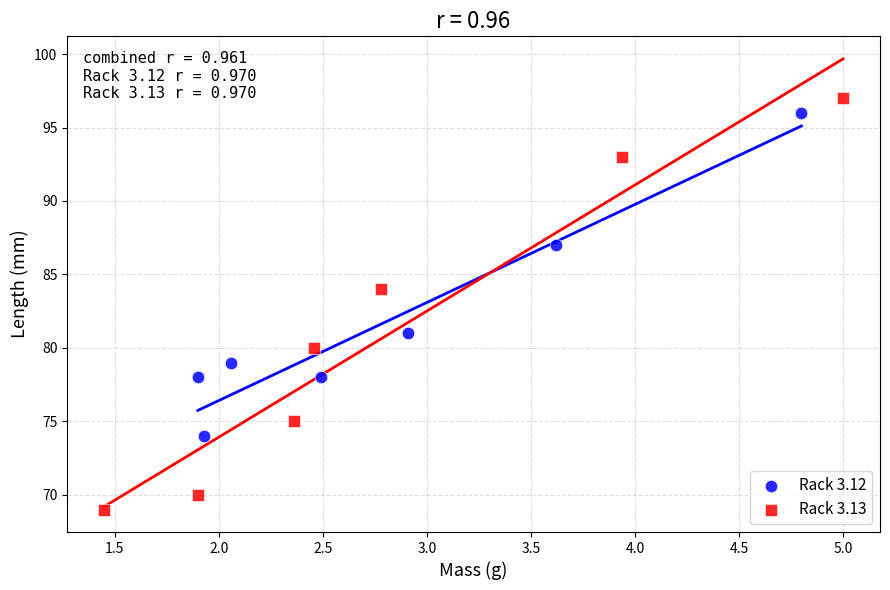

Which series contains the highest Y value?

Rack 3.13